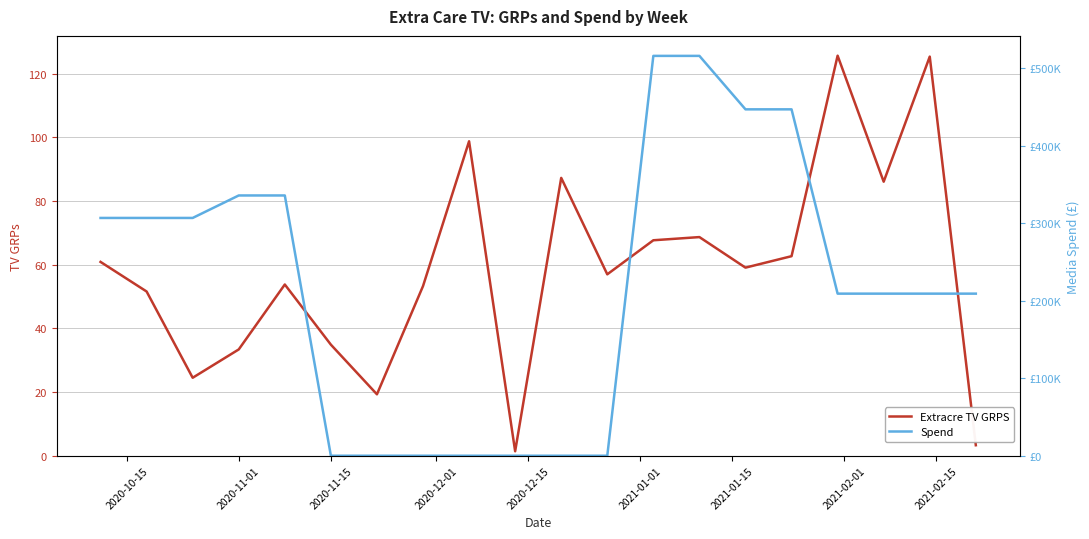

Reading left to right, transcribe all the data shown in this chart.

Extracre TV GRPS: 60.9	51.6	24.5	33.4	53.8	34.9	19.3	53.3	98.8	1.4	87.3	57.0	67.7	68.7	59.1	62.7	125.7	86.1	125.4	3.3
Spend: 306919.3	306919.3	306919.3	335940.0	335940.0	0.0	0.0	0.0	0.0	0.0	0.0	0.0	516104.0	516104.0	447098.0	447098.0	209216.0	209216.0	209216.0	209216.0